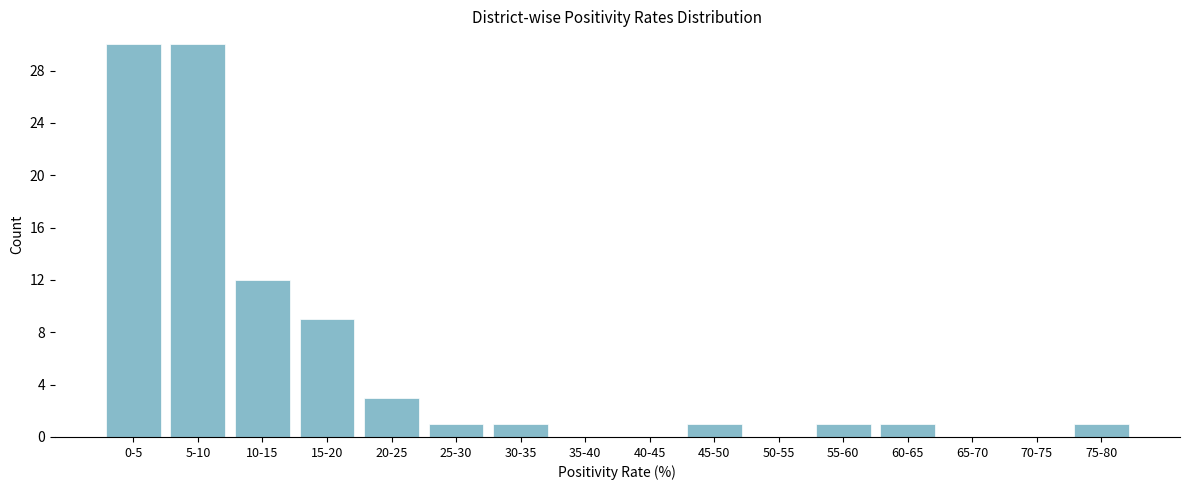

Reading left to right, what are all the values shown in this chart?

0-5=30	5-10=30	10-15=12	15-20=9	20-25=3	25-30=1	30-35=1	35-40=0	40-45=0	45-50=1	50-55=0	55-60=1	60-65=1	65-70=0	70-75=0	75-80=1